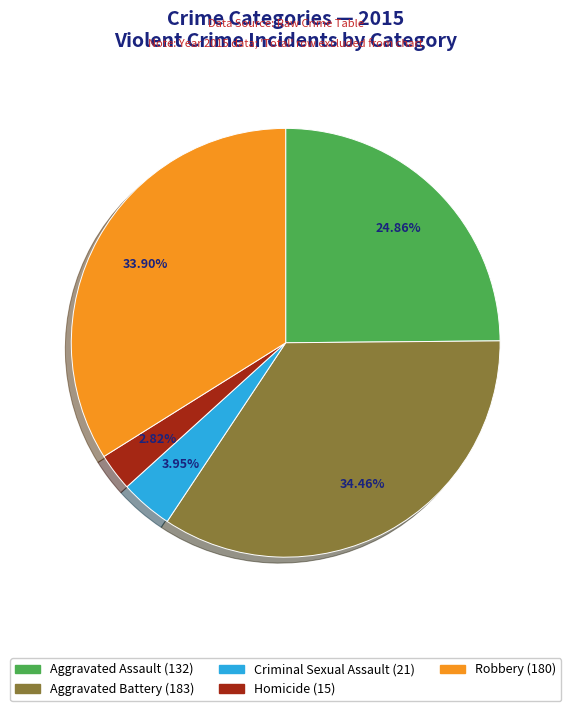

To the nearest percent, what is the difference between the largest and smallest slice percentages?

32%